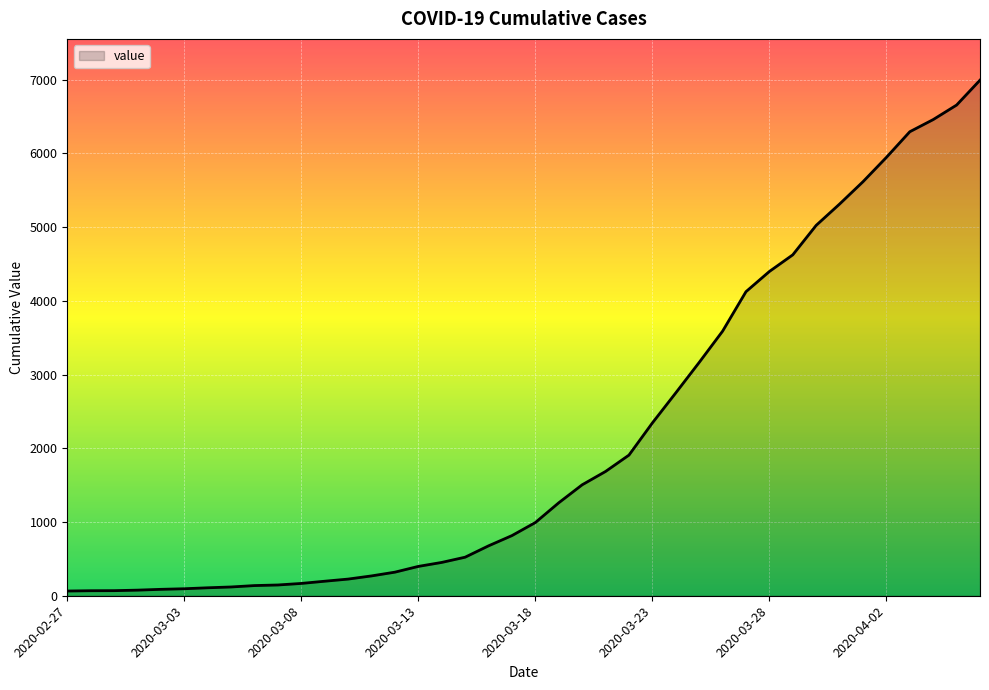

Is this an area chart (filled region under the line)?

Yes